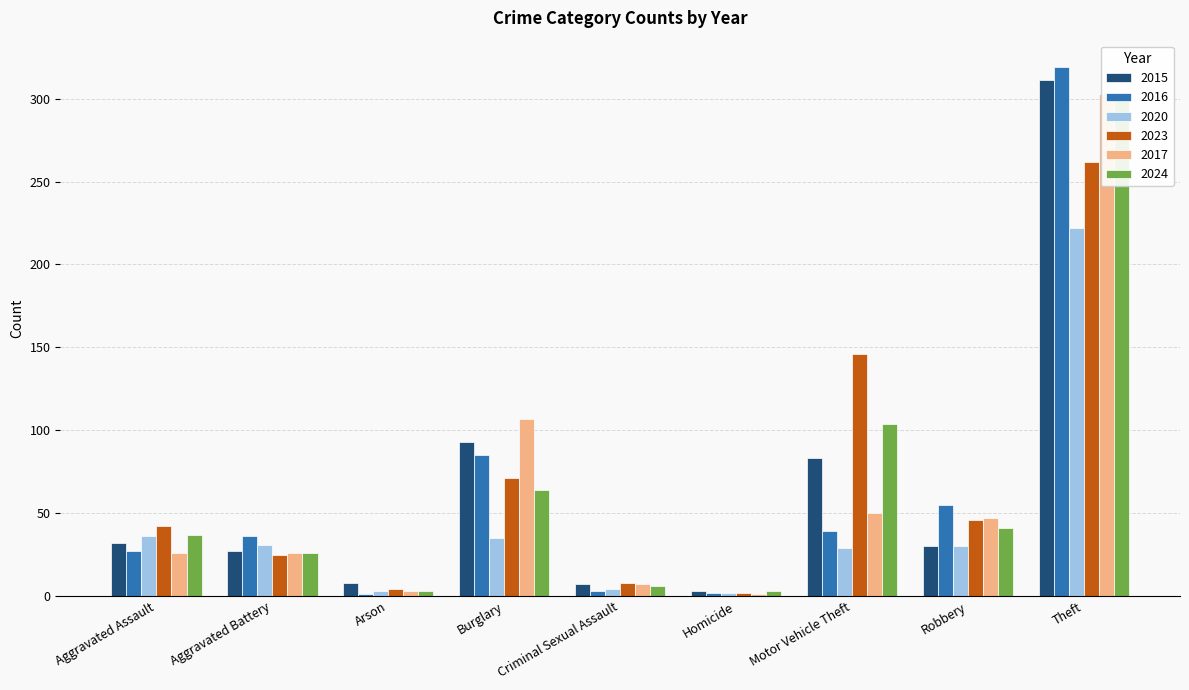

What is the difference between the maximum and minimum values in the 2023 series?

260